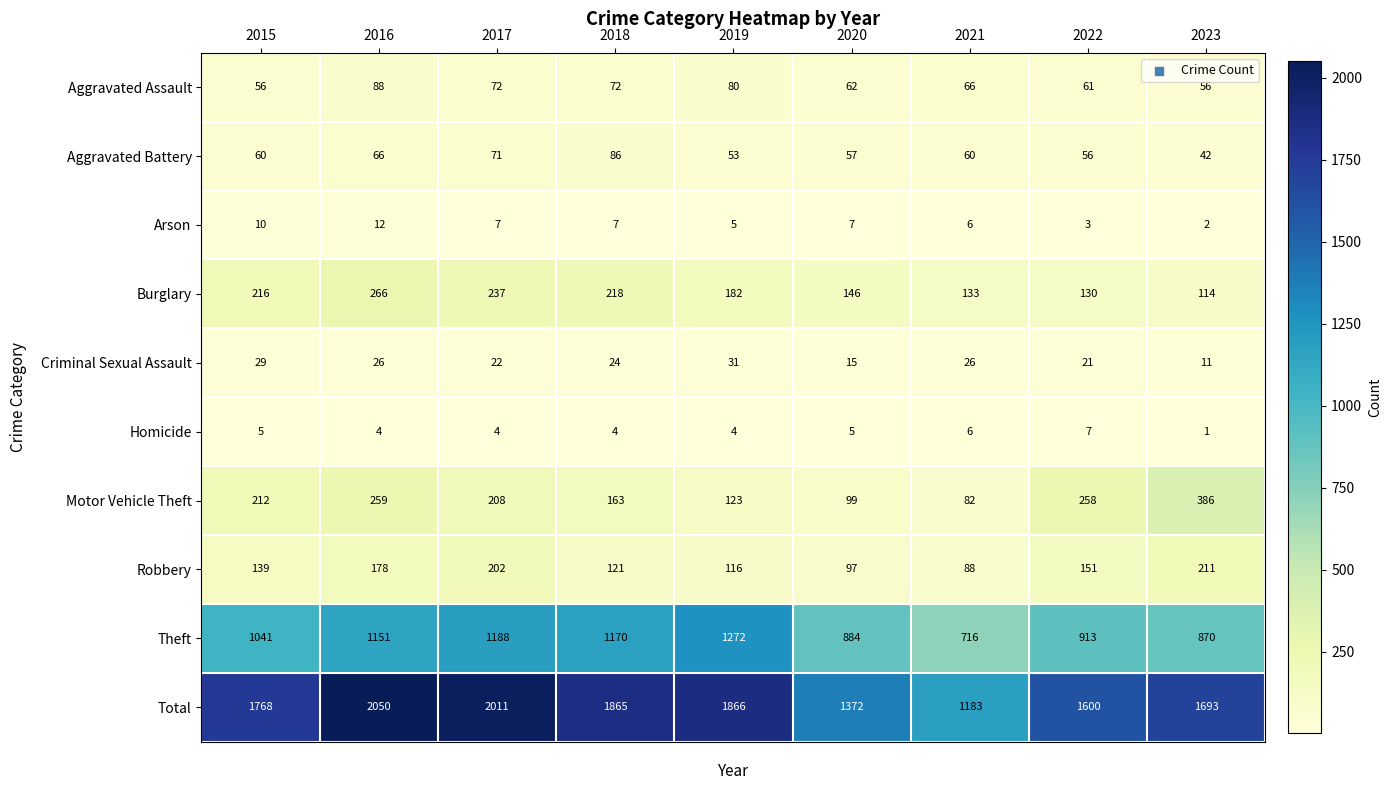

Count the number of categories in the chart.

9